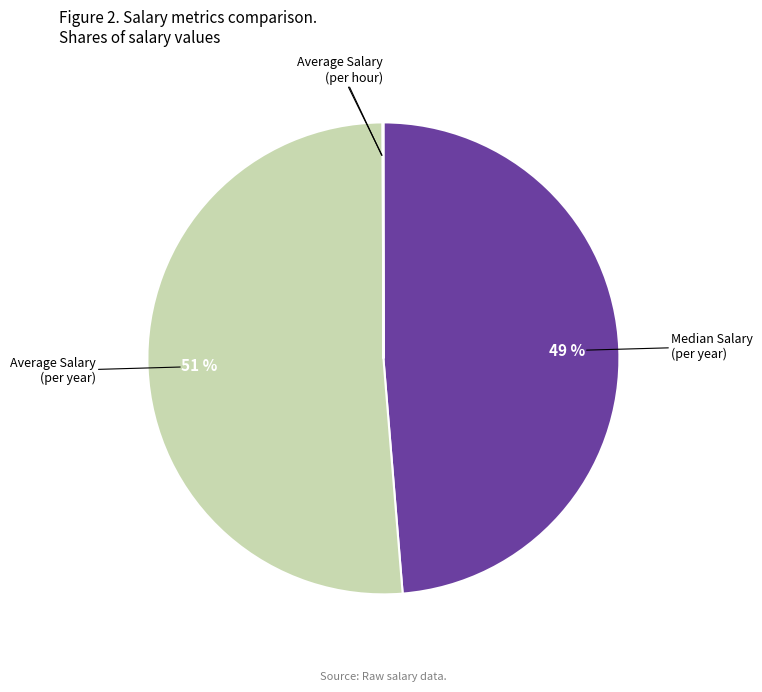

To the nearest percent, what is the average slice percentage?

25%